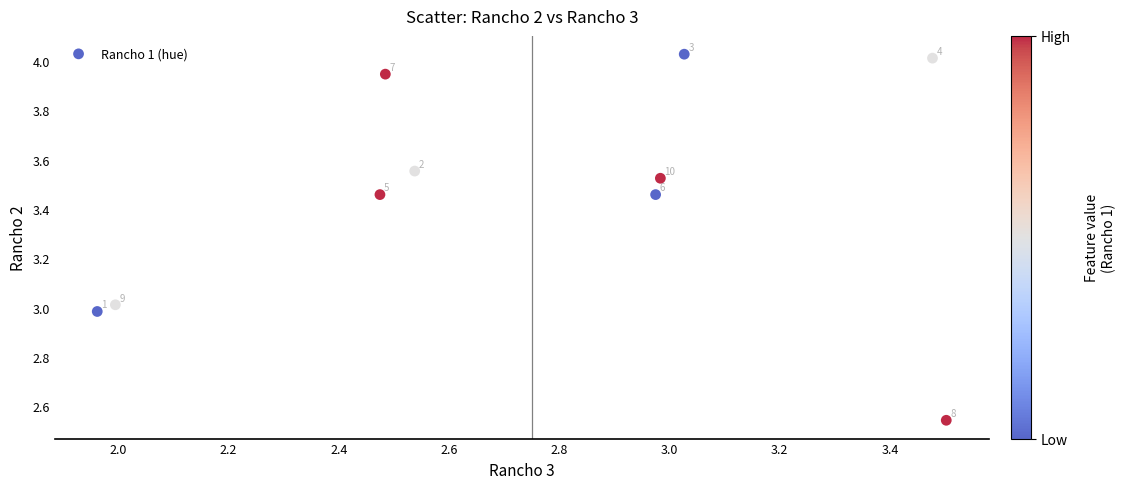

What is the range of Y values (max minus min)?

1.5